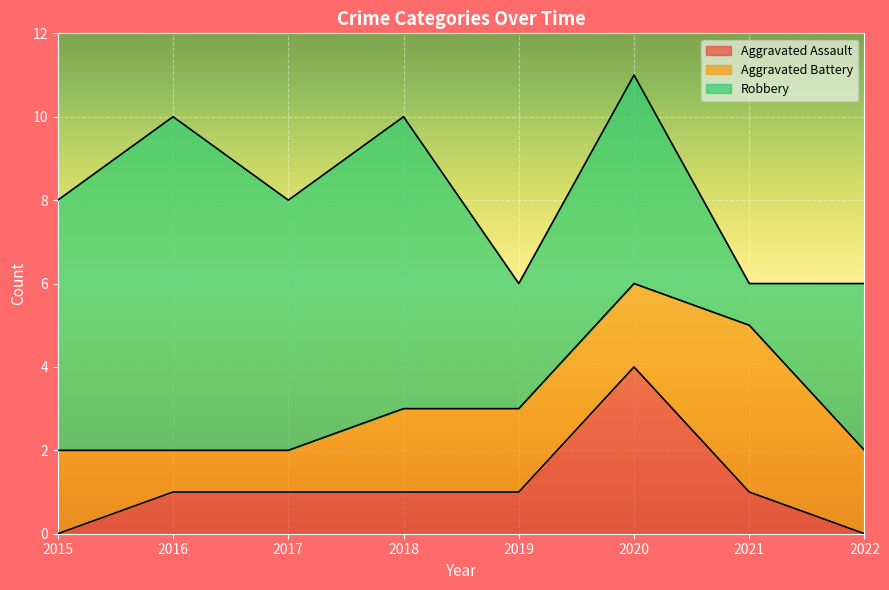

Rank the series by their average value, from lowest to highest.

Aggravated Assault, Aggravated Battery, Robbery